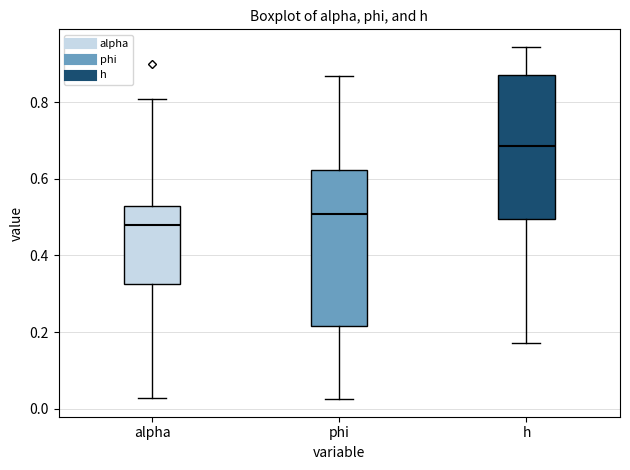

Where does the upper whisker of the box for alpha end on the y-axis? The values are not printed on the chart, so give them approximately, as read against the axis.

0.80